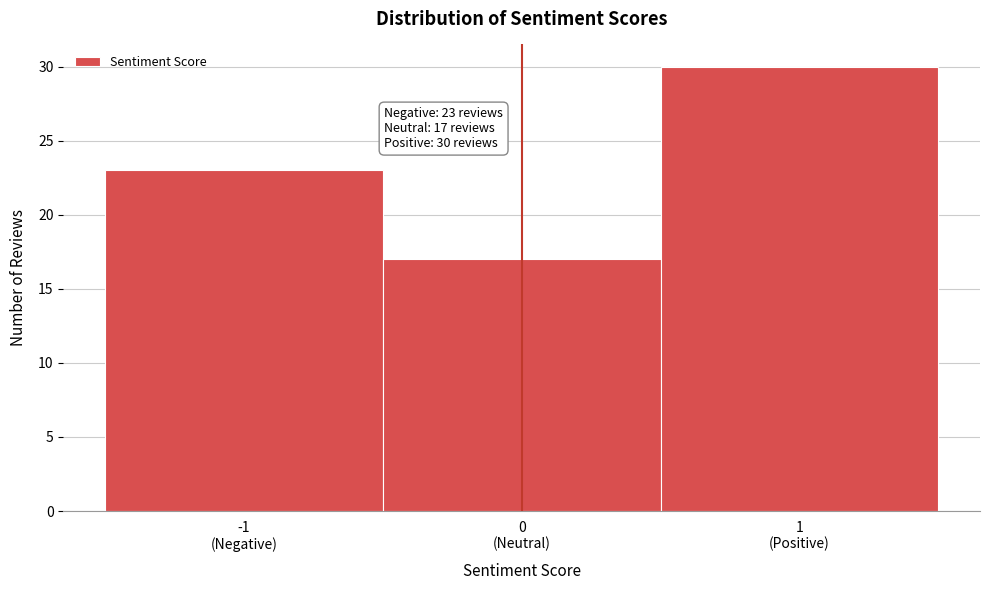

Reading left to right, extract all data points from this chart.

23	17	30